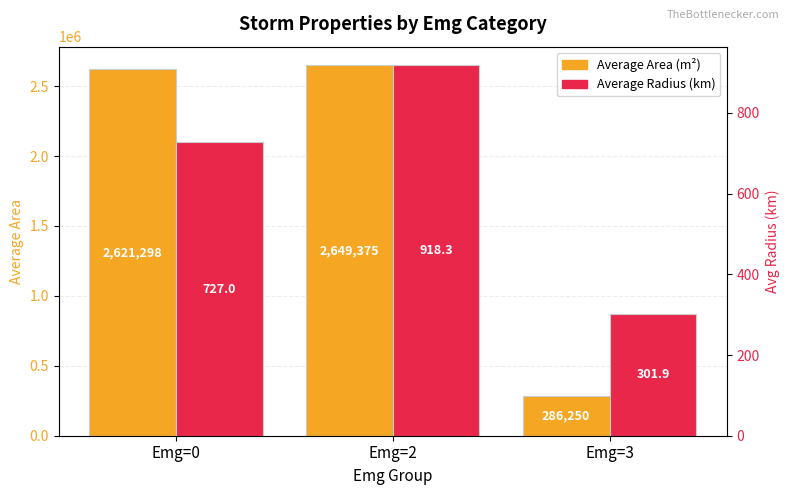

List the labels in order of Average Radius (km) value, smallest first.

Emg=3, Emg=0, Emg=2